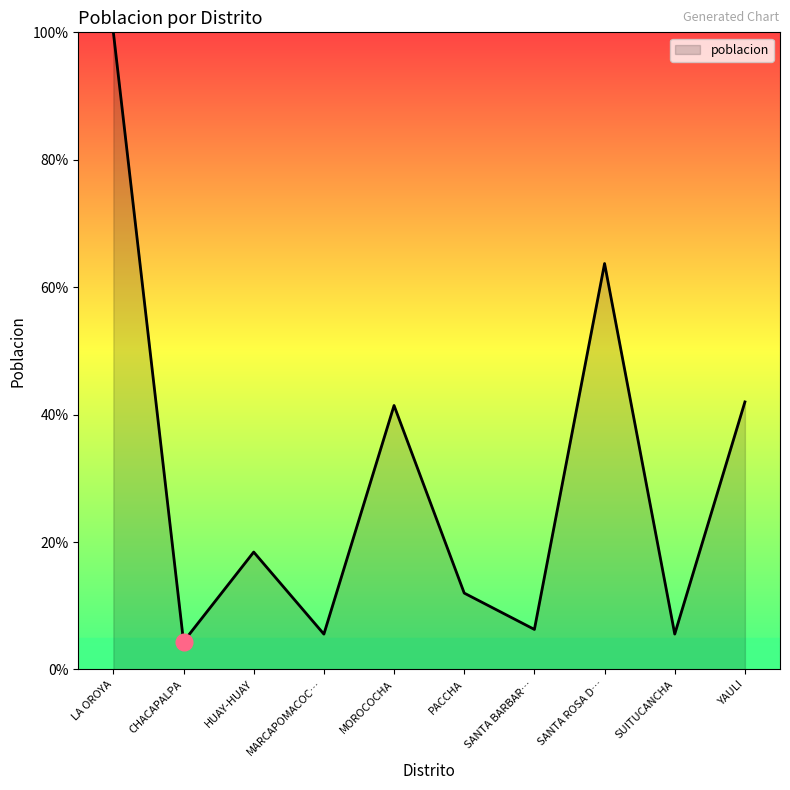

What is the change in value from LA OROYA to HUAY-HUAY?

-81.6